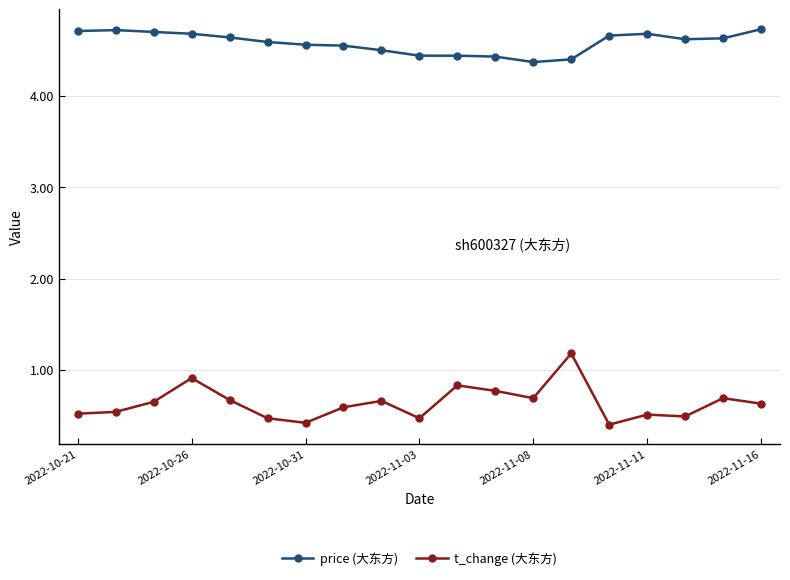

Which series has the widest spread of values?

t_change (大东方)